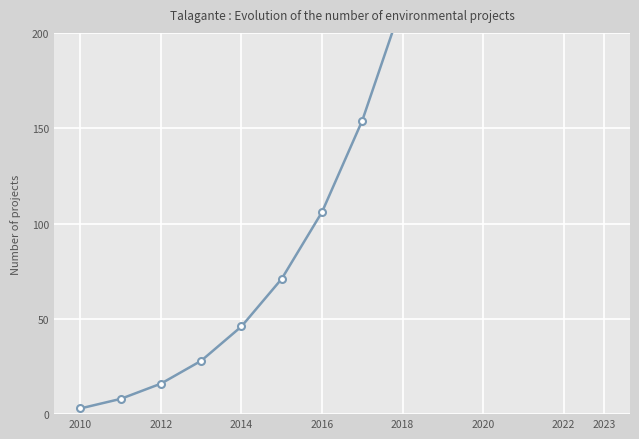

What is the value of the 1st point from the left?

3